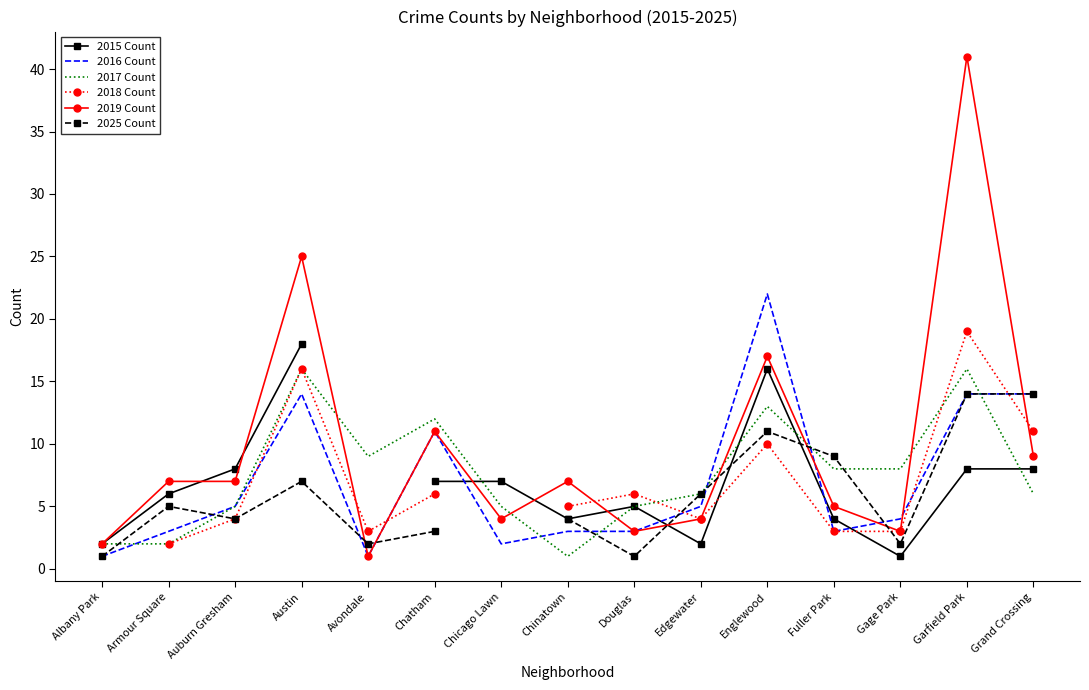

The value of 2025 Count at Armour Square is 5.0. True or false?

True